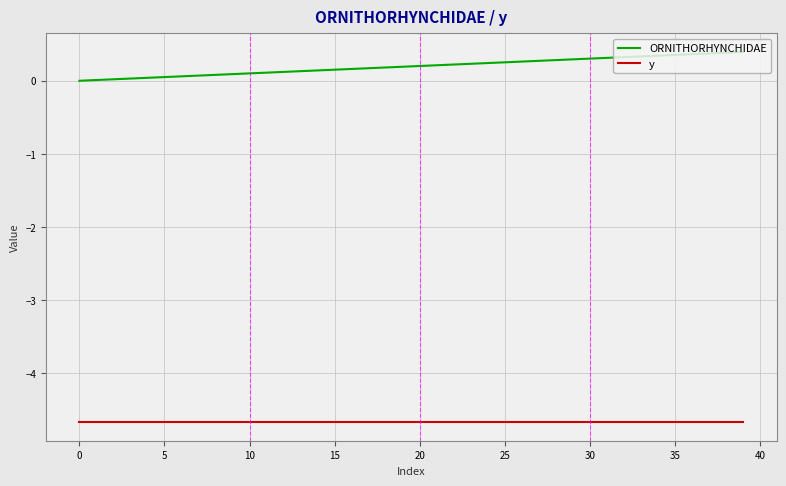

Which series has the largest range (max minus min)?

ORNITHORHYNCHIDAE